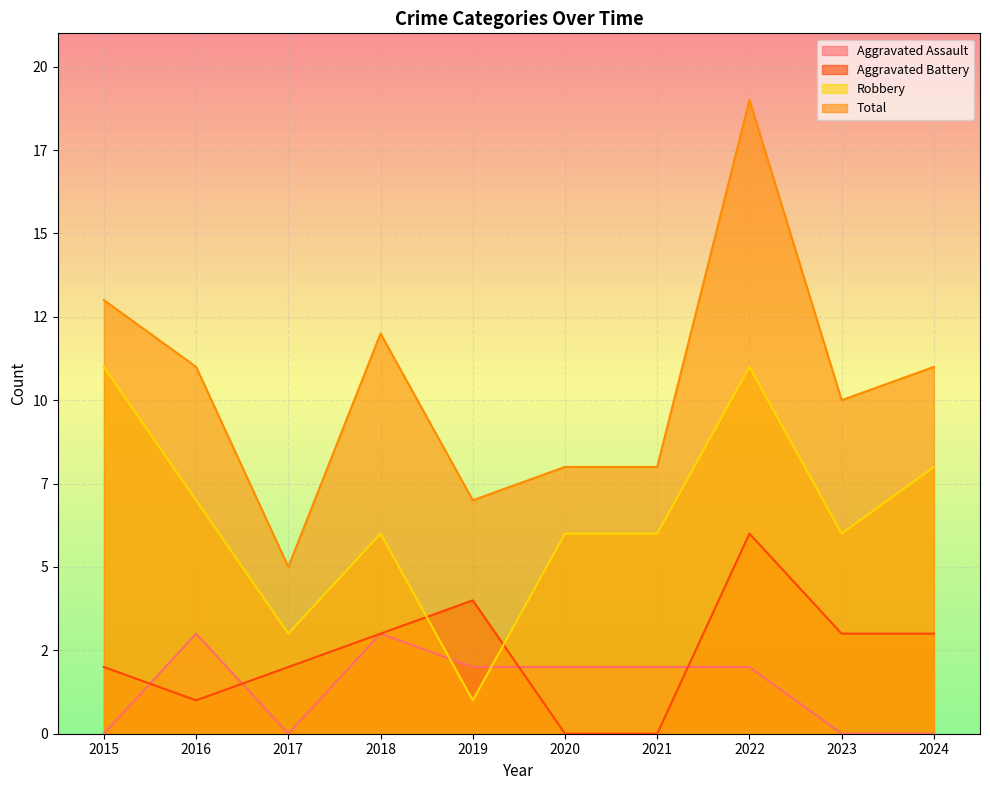

What is the total value across all series at 2021?

16